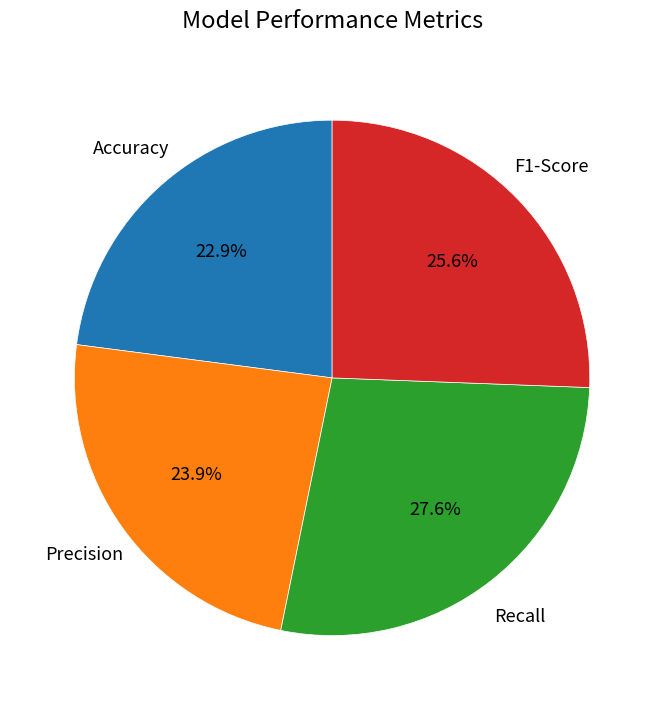

Does any single category account for the majority?

No